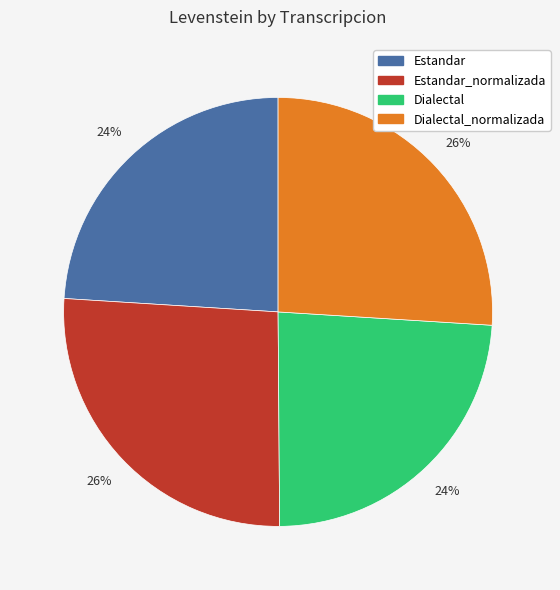

Is there any slice that represents more than half of the pie?

No